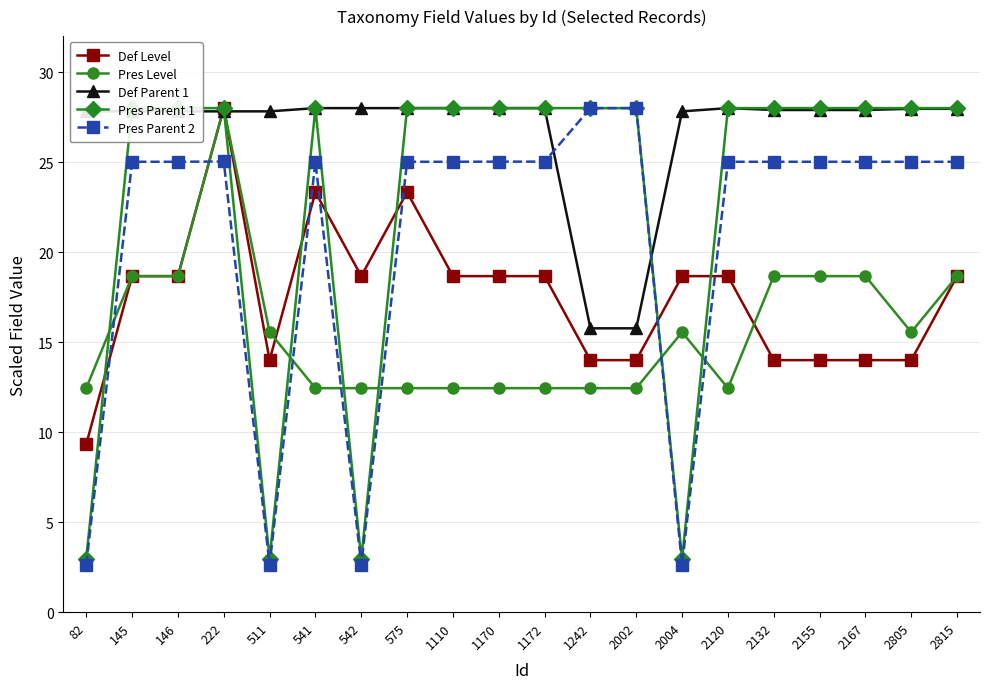

Between 145 and 1242, which series saw the biggest shift?

Def Parent 1